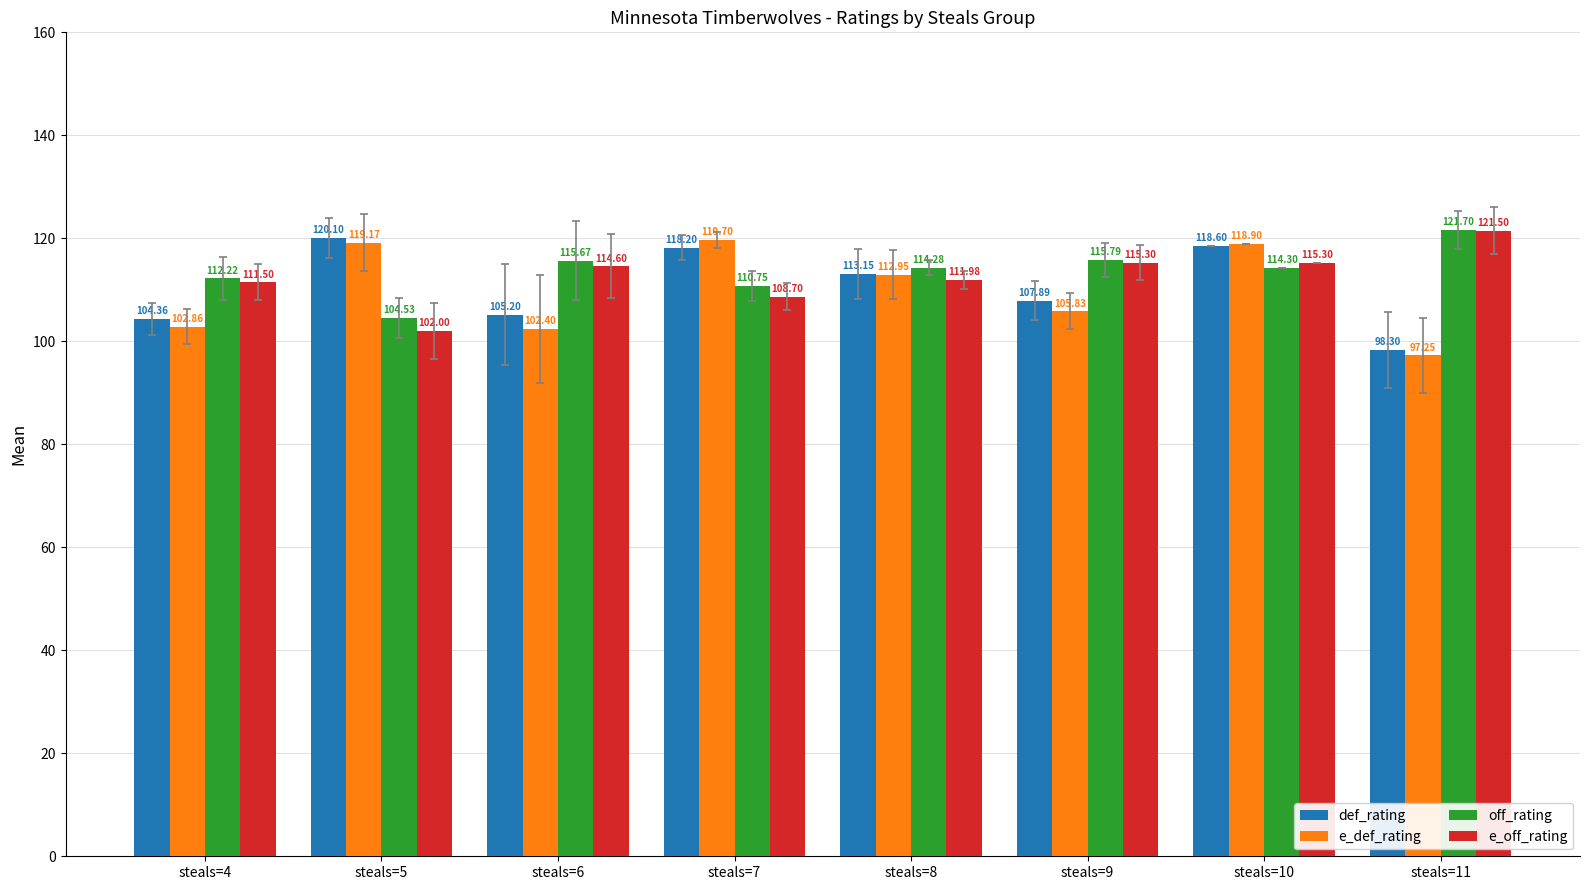

Which series has the widest spread of values?

e_def_rating